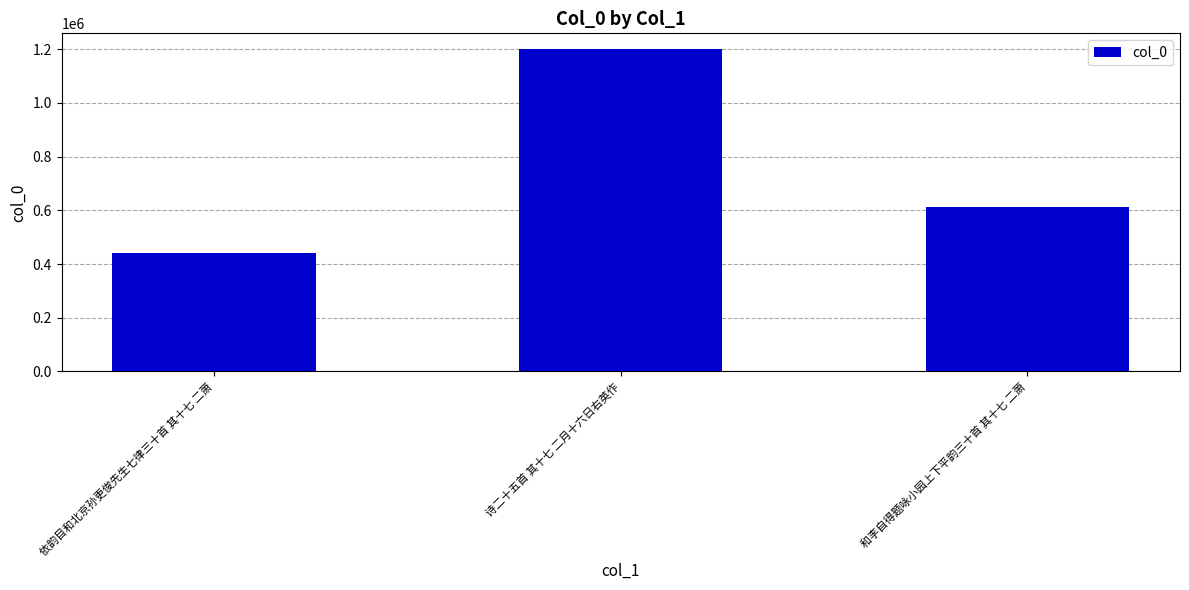

Does the chart contain any negative values?

No